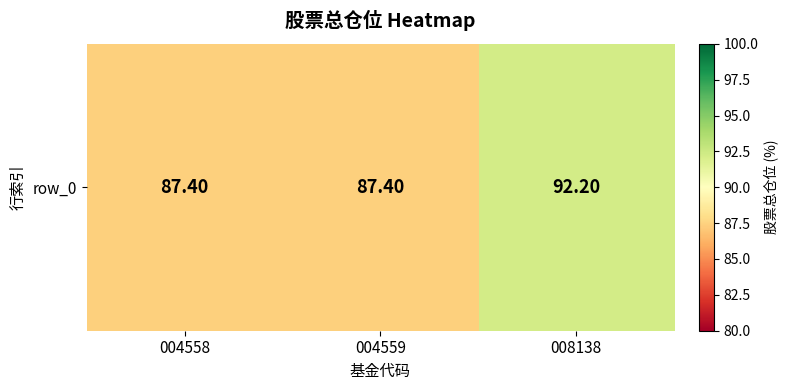

The chart shows a value of 29.4 at 004558. True or false?

False